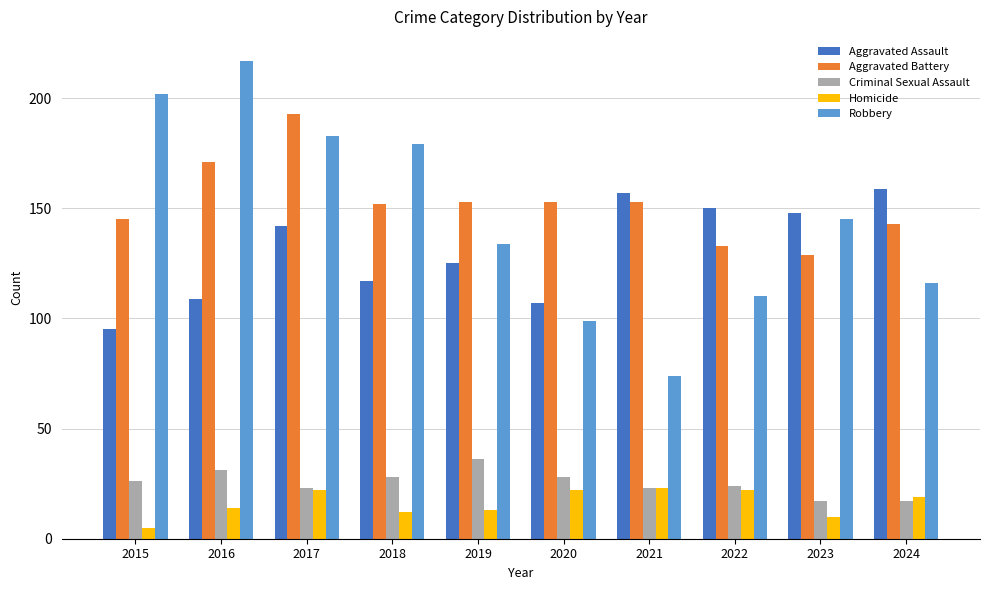

What is the approximate value of Aggravated Assault at 2022, to the nearest 5?

150